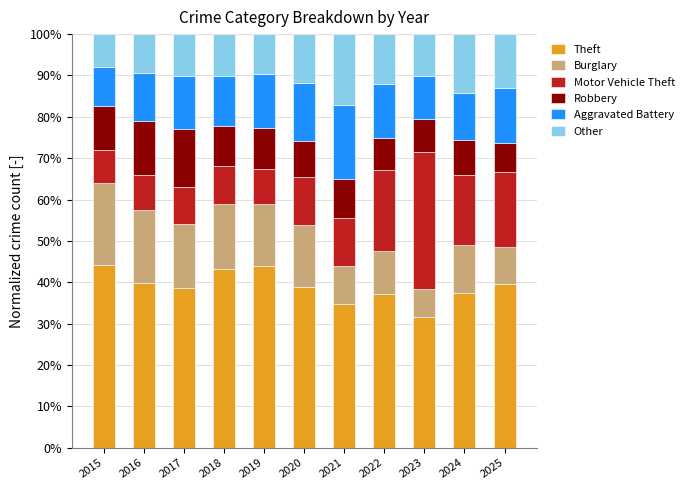

What are all the series names shown in the legend?

Theft, Burglary, Motor Vehicle Theft, Robbery, Aggravated Battery, Other